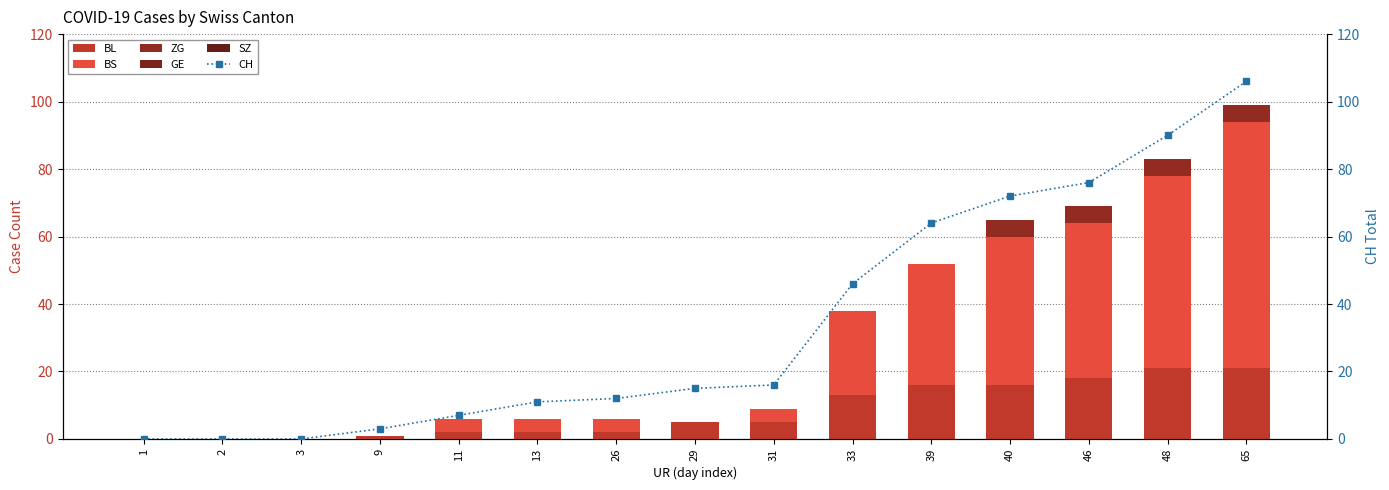

Which series has the largest total across all categories?

CH